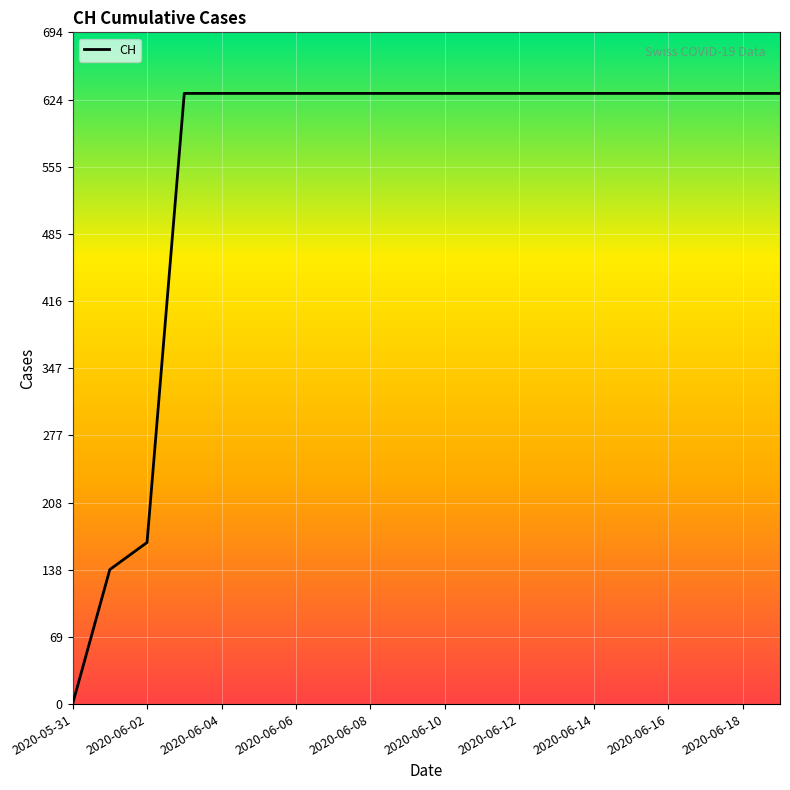

What is the maximum value shown in the chart?

631